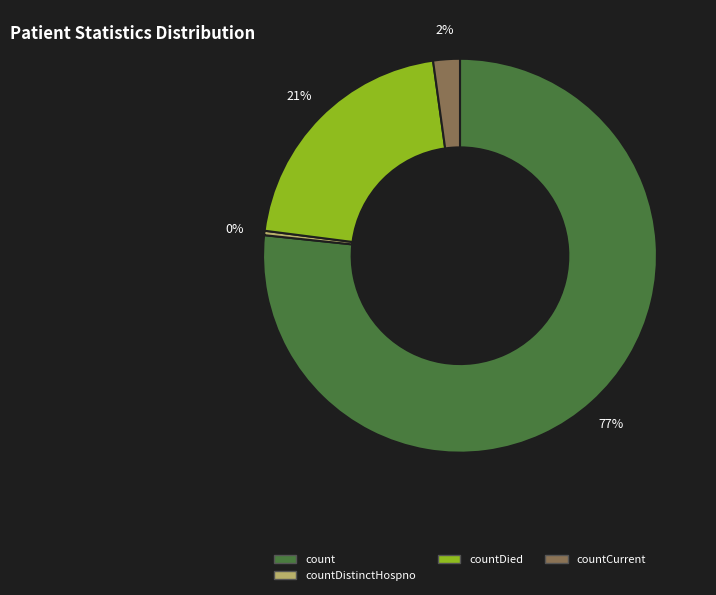

Count the number of slices in the pie.

4